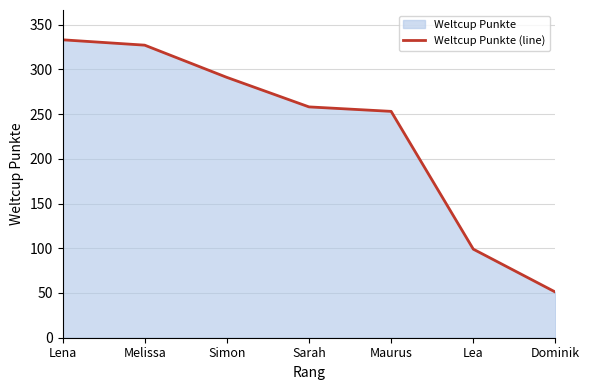

At which category does the chart reach its peak across all series?

Lena